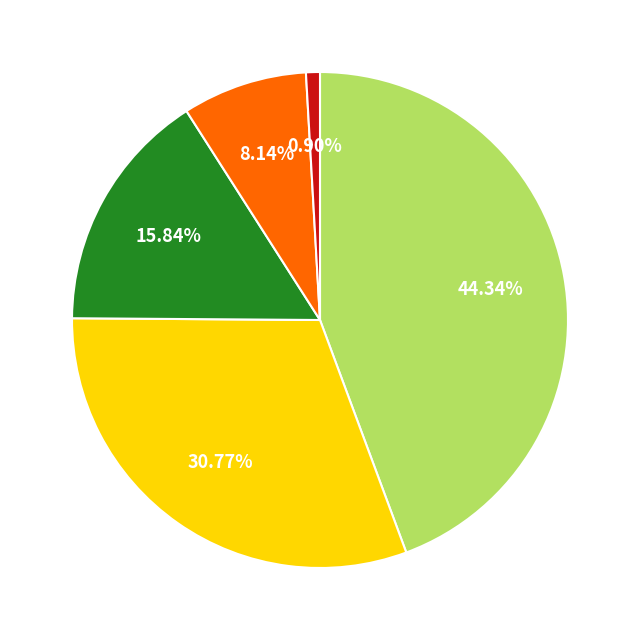

Is there a majority slice in this chart?

No